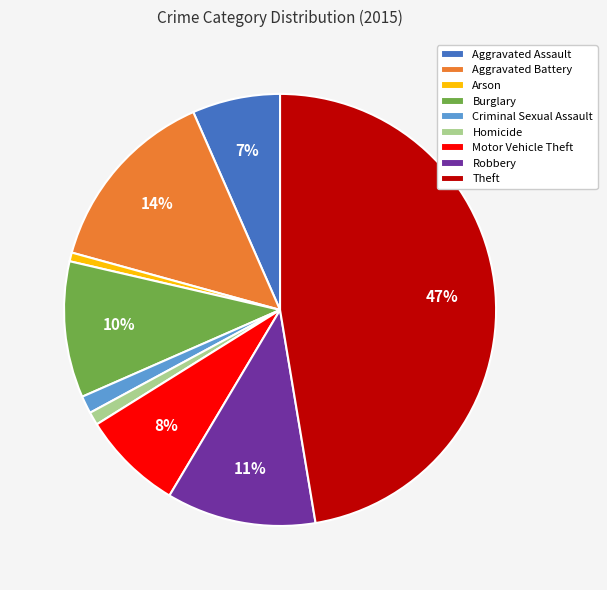

What is the largest slice in the pie chart?

Theft